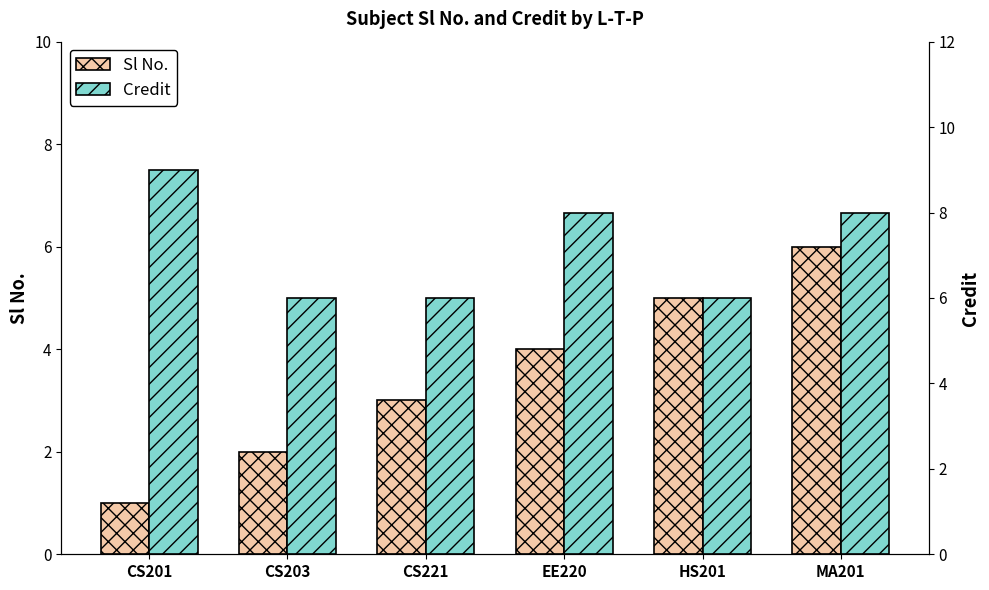

Which has a higher value, CS203 or EE220?

EE220